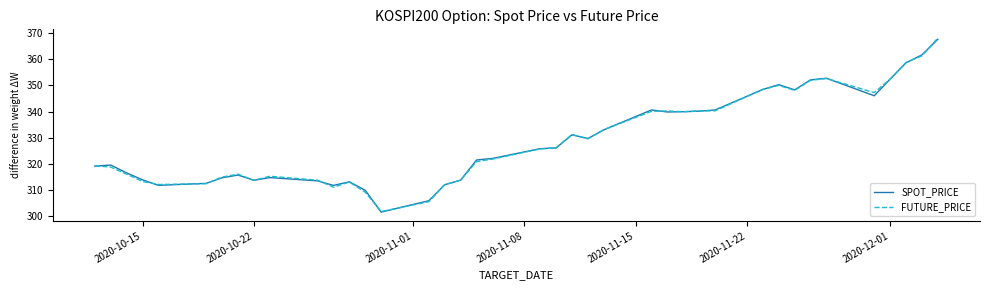

Which series has the largest range (max minus min)?

FUTURE_PRICE